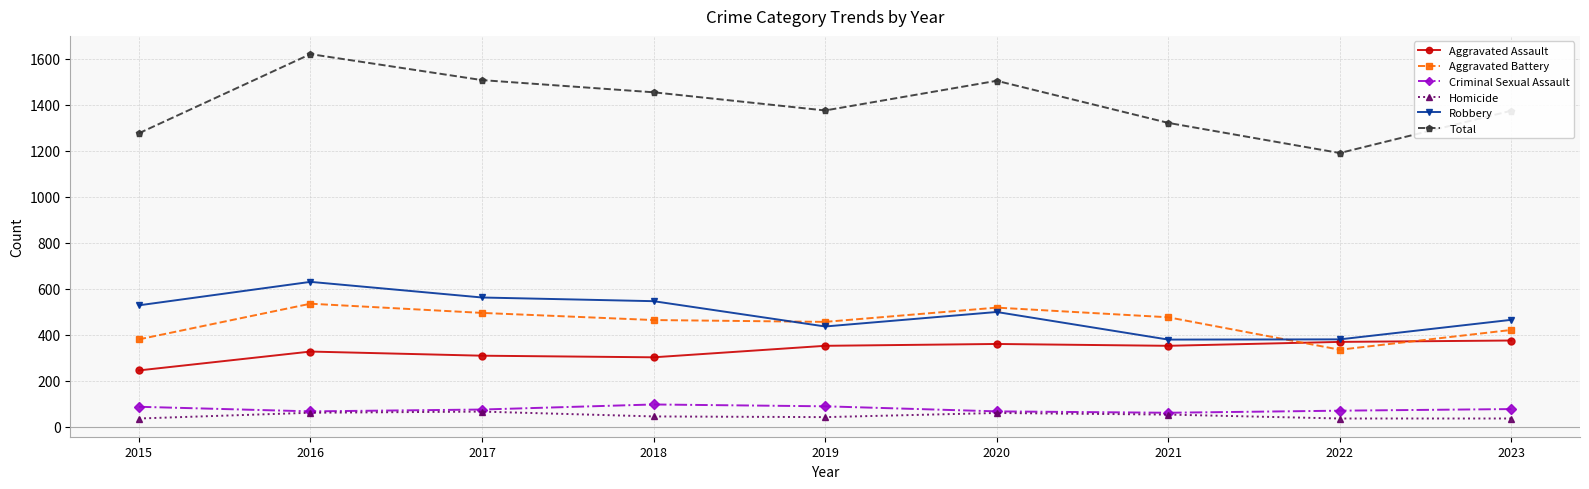

List the series in order of their peak value, lowest first.

Homicide, Criminal Sexual Assault, Aggravated Assault, Aggravated Battery, Robbery, Total